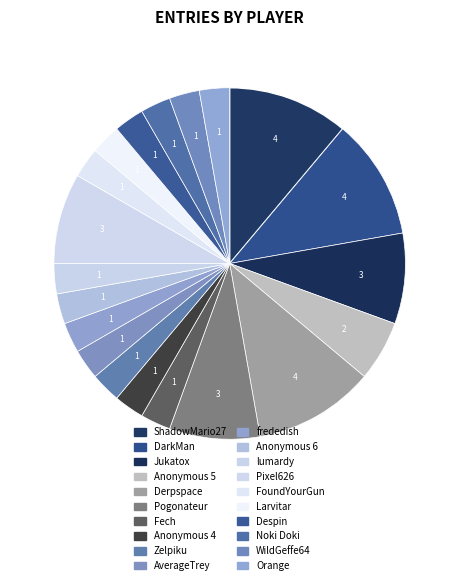

Approximately how many times larger is the value at Orange compared to Larvitar?

1.0